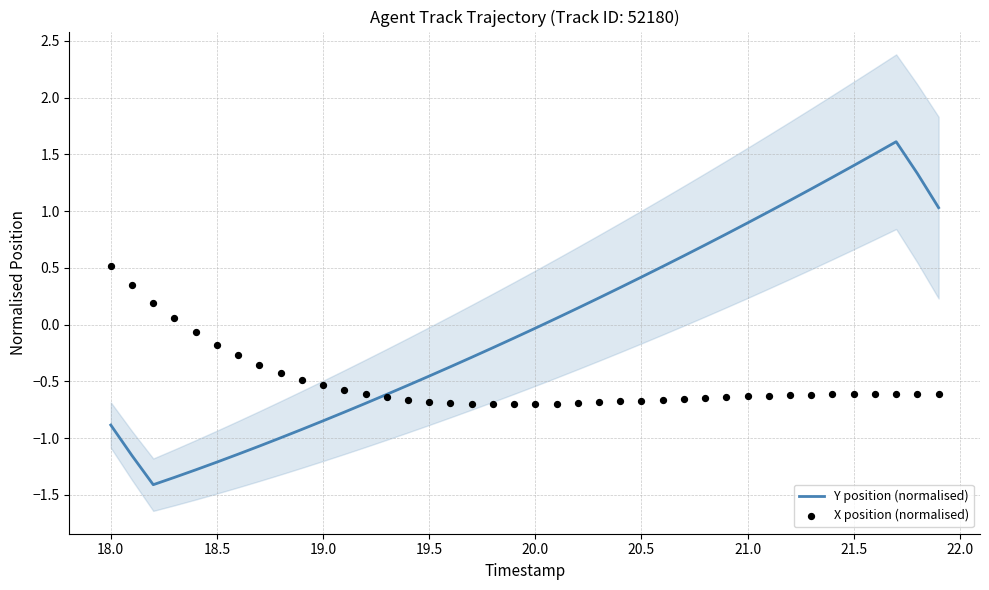

Is it true that Y position (normalised) equals -0.0 at 20.0?

True